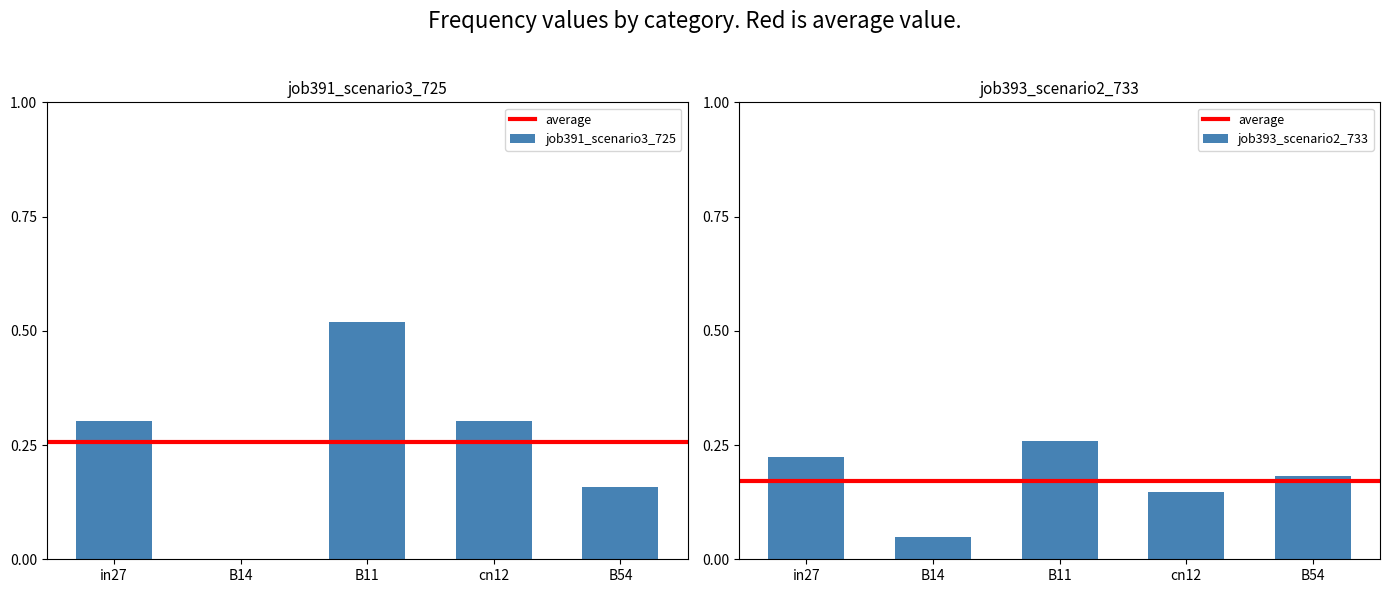

What is the sum of all job391_scenario3_725 values?

1.3